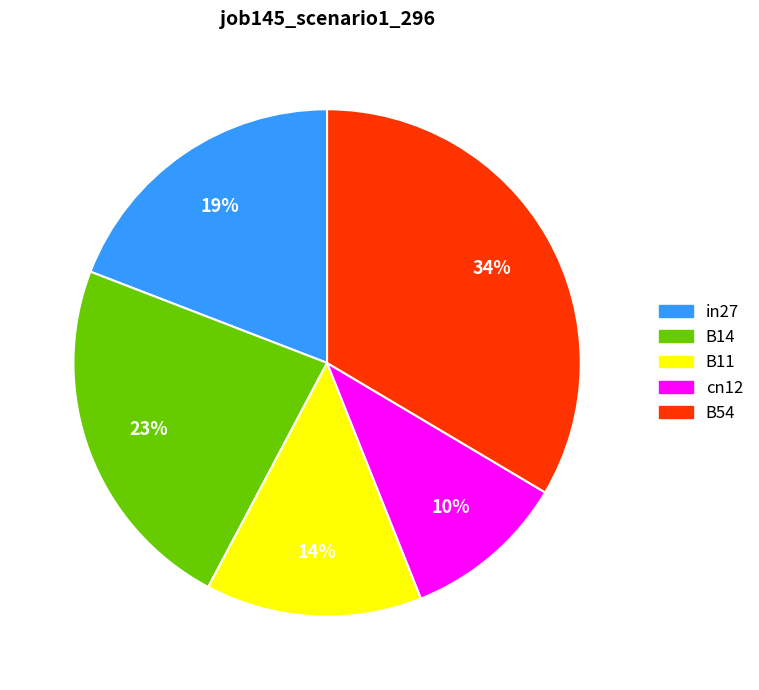

Rank the categories by value from lowest to highest.

cn12, B11, in27, B14, B54